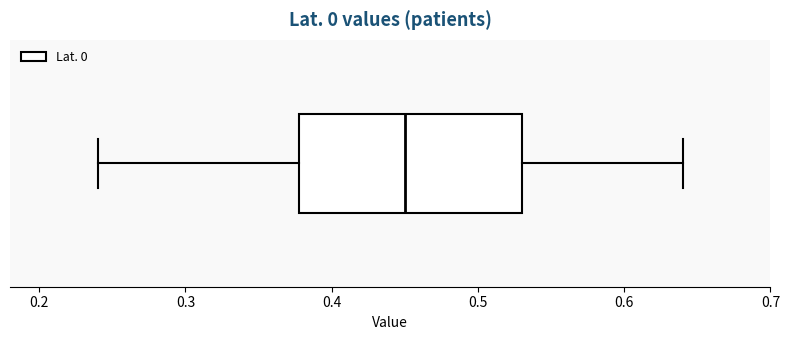

Where does the left whisker of the box end on the x-axis? The values are not printed on the chart, so give them approximately, as read against the axis.

0.24